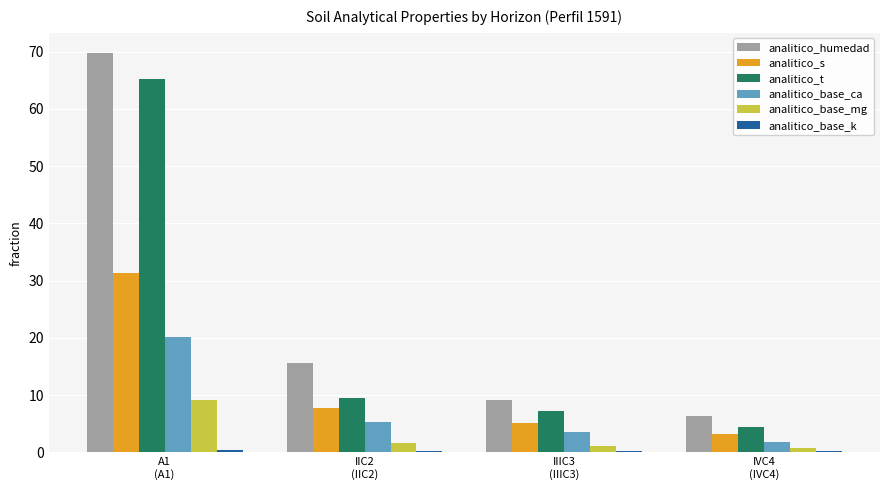

What is the greatest value displayed?

69.8